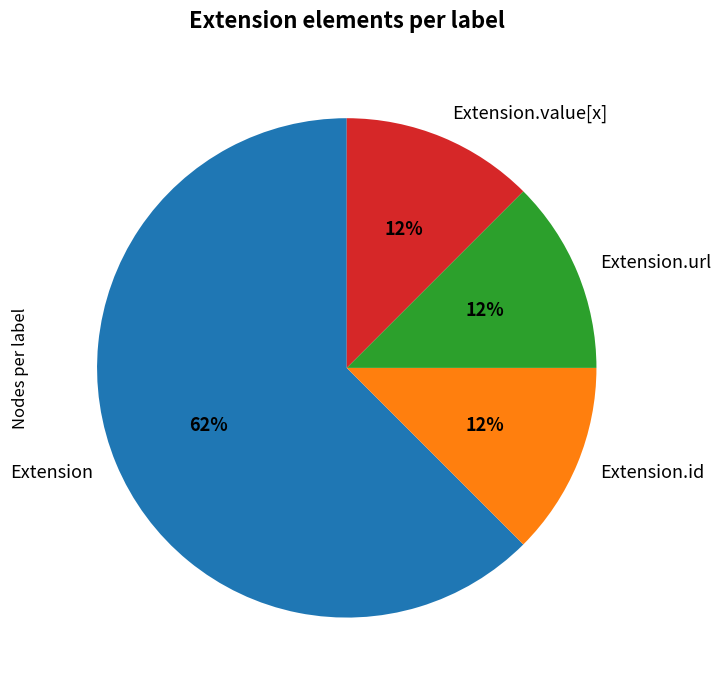

To the nearest percent, what is the average slice percentage?

25%